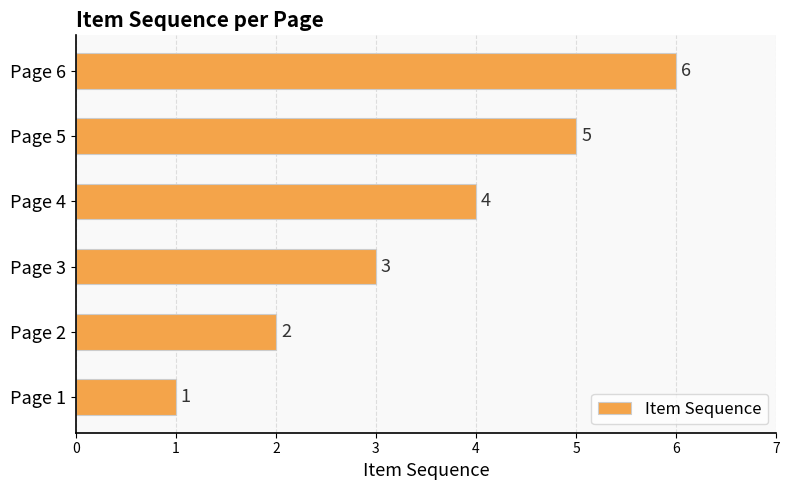

What is the ratio of the value at Page 2 to the value at Page 5?

0.4